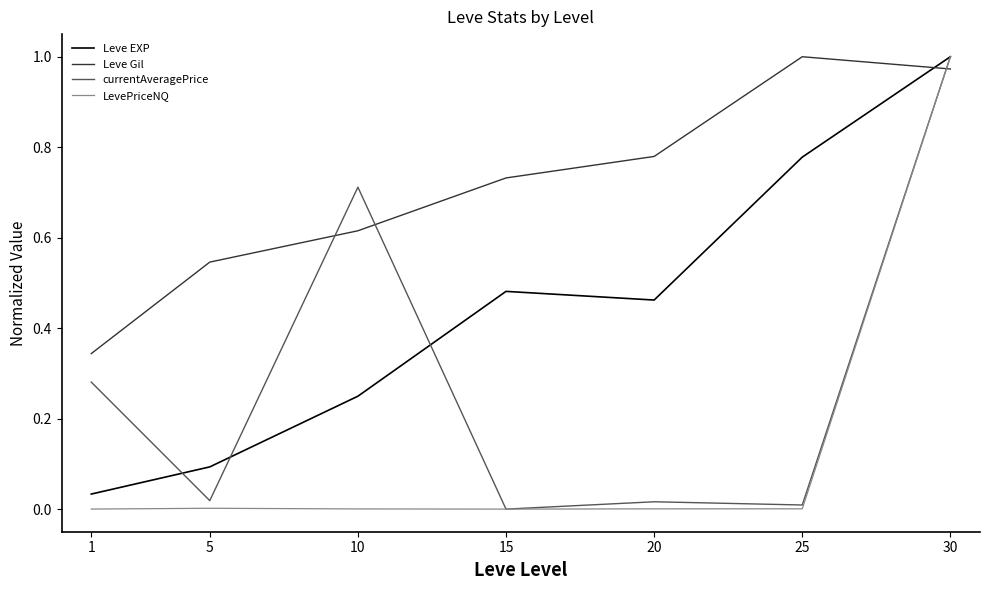

True or false: LevePriceNQ has a value of 0.0 at 1.

True